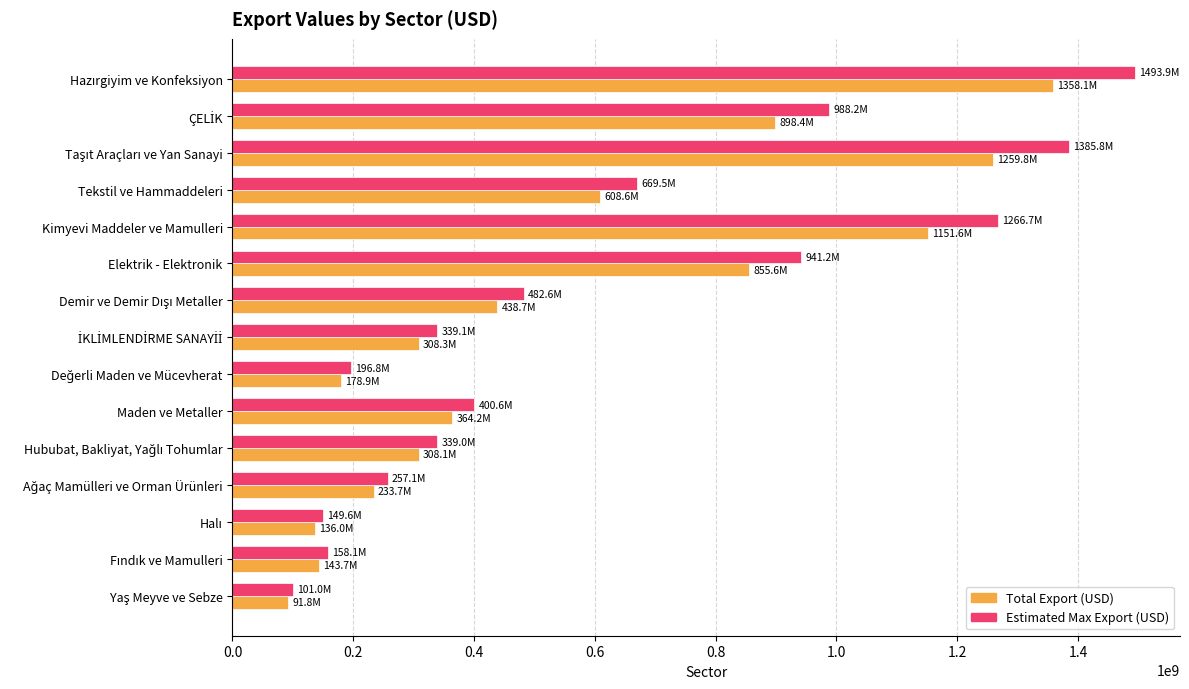

List the series in order of their peak value, highest first.

Estimated Max Export (USD), Total Export (USD)